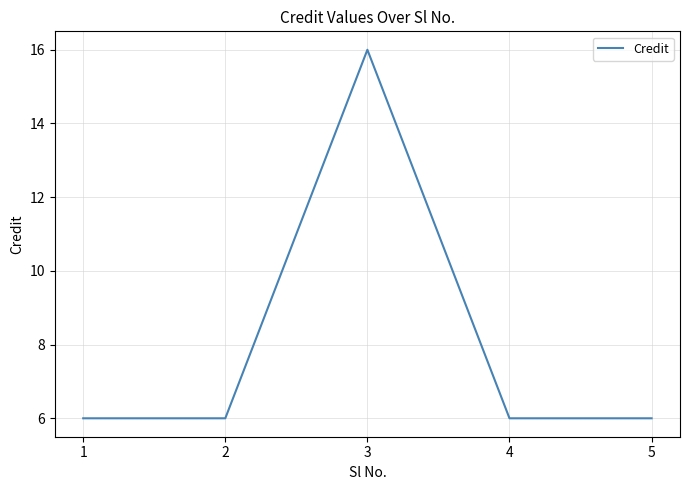

At which category does the data reach its first local peak?

3